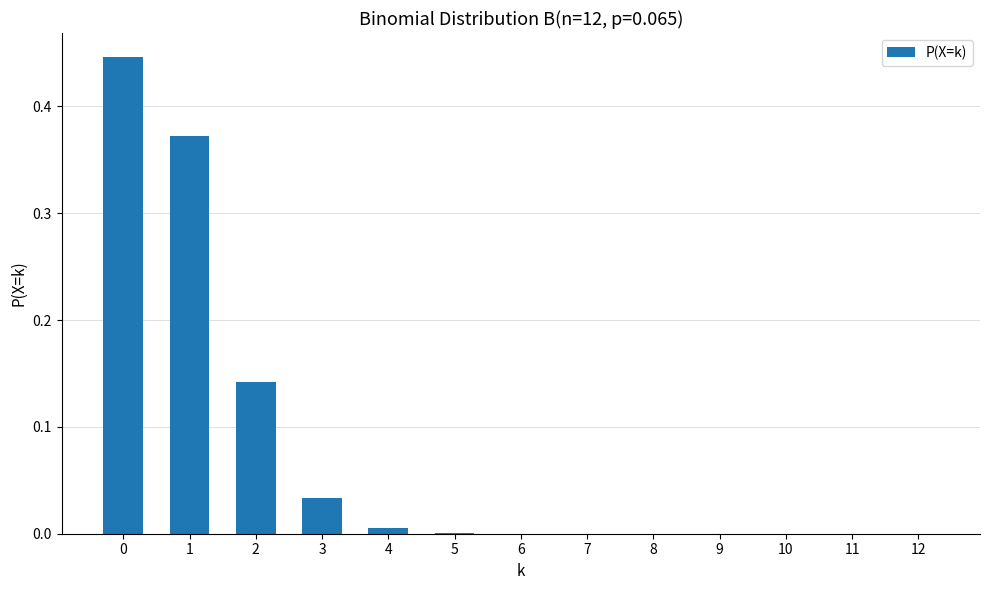

The value at 7 is 0.0. True or false?

True